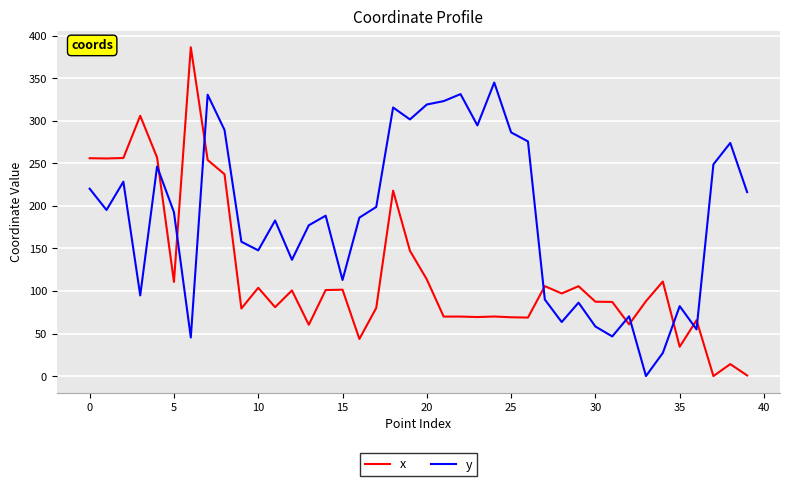

How many values in the x series exceed 97?

20